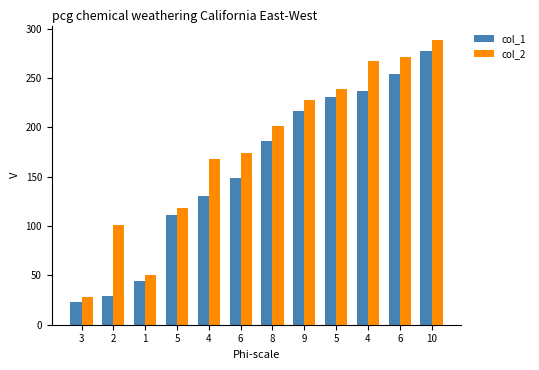

True or false: col_1 has a value of 233.5 at 6.

False